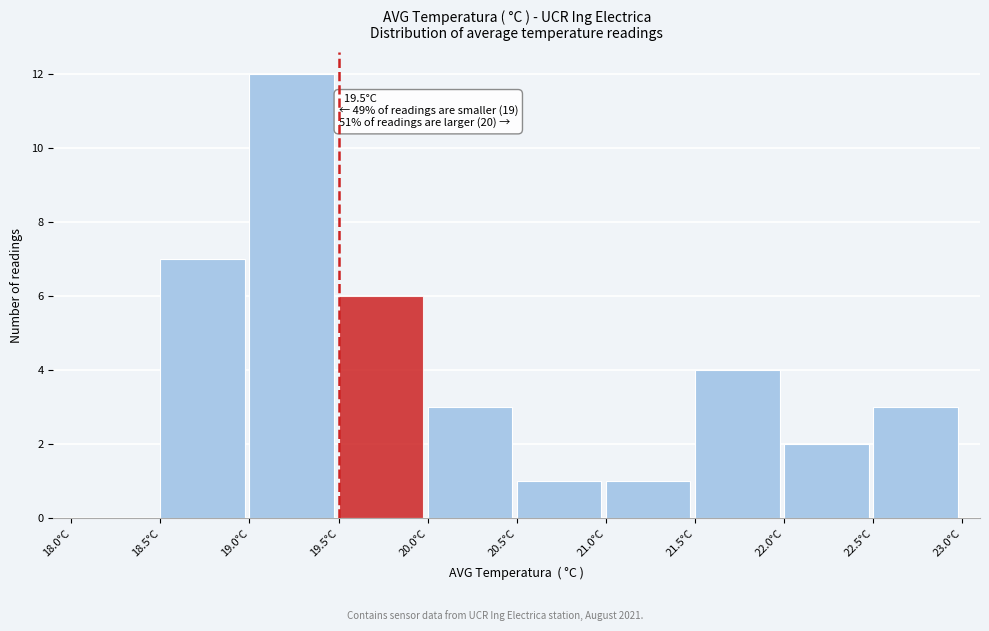

Over which range of the x-axis is the bar tallest?

19.0 to 19.5